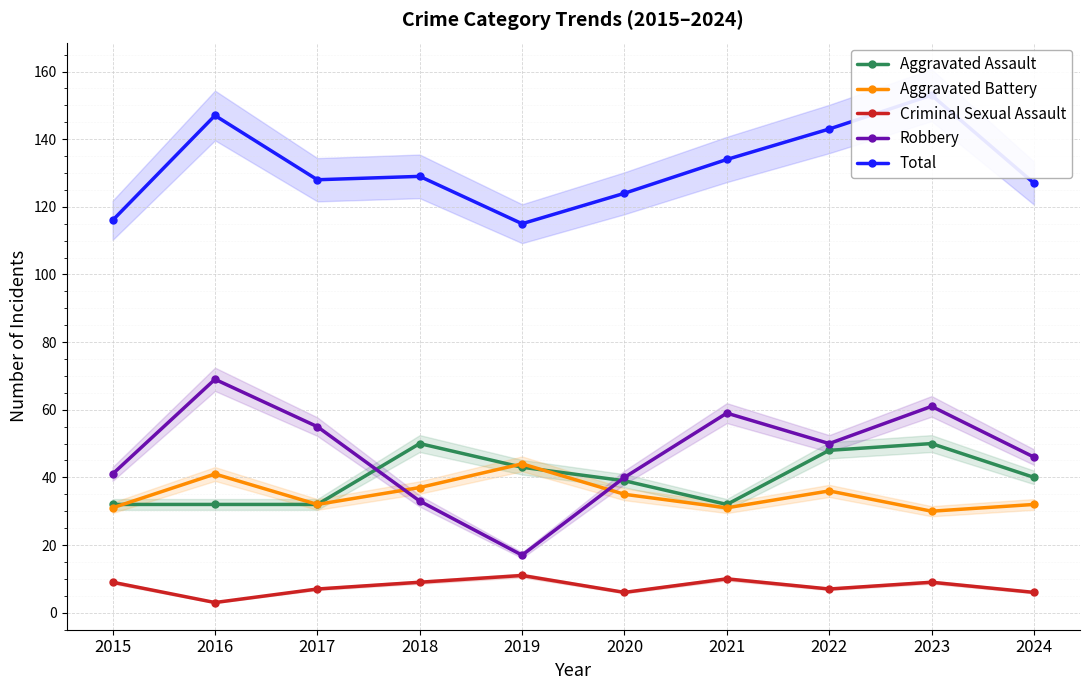

Does the chart display data point markers on the line(s)?

Yes